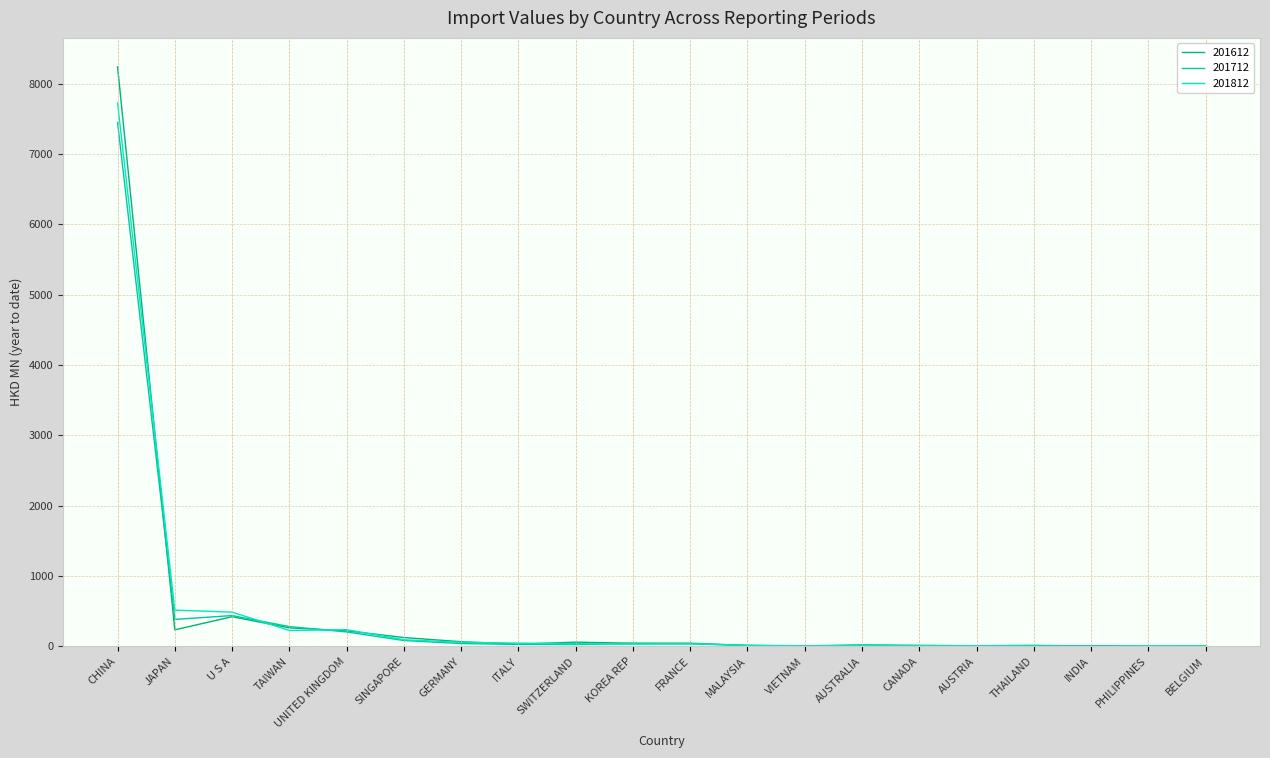

Which series has the widest spread of values?

201612